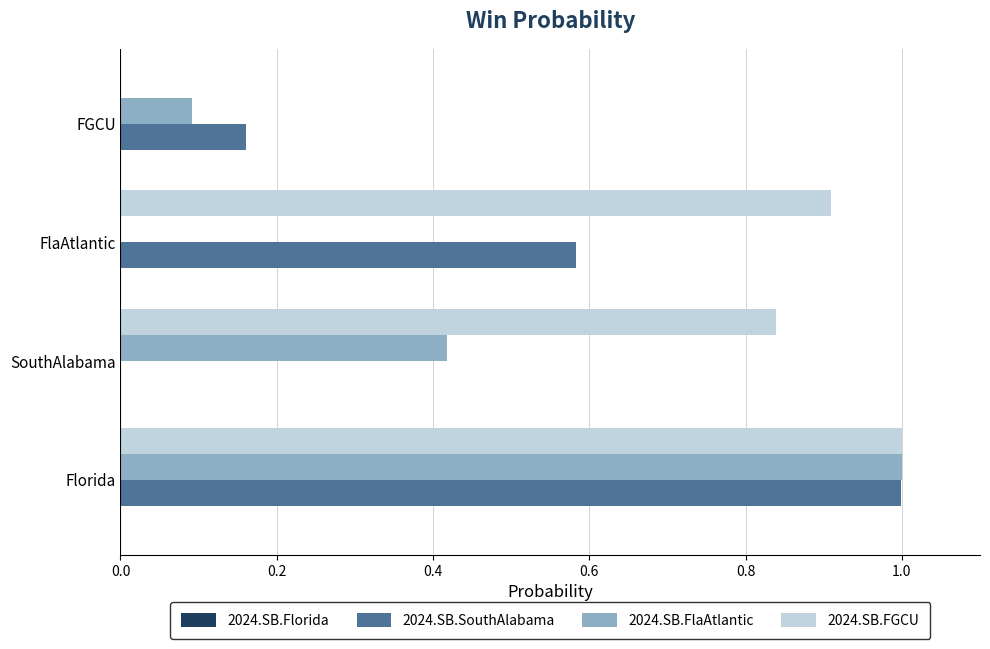

Where is 2024.SB.SouthAlabama nearest to the value 0?

SouthAlabama